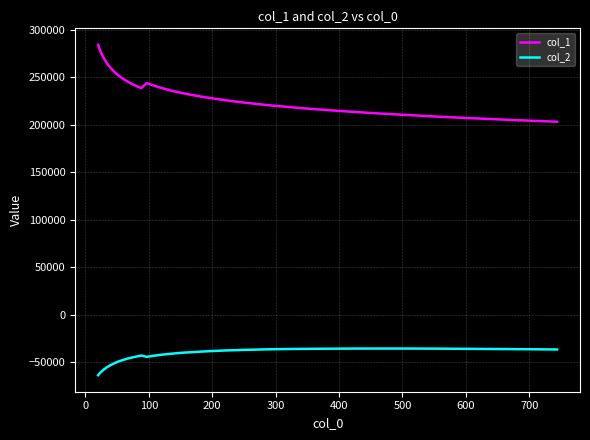

How many lines are shown in the chart?

2